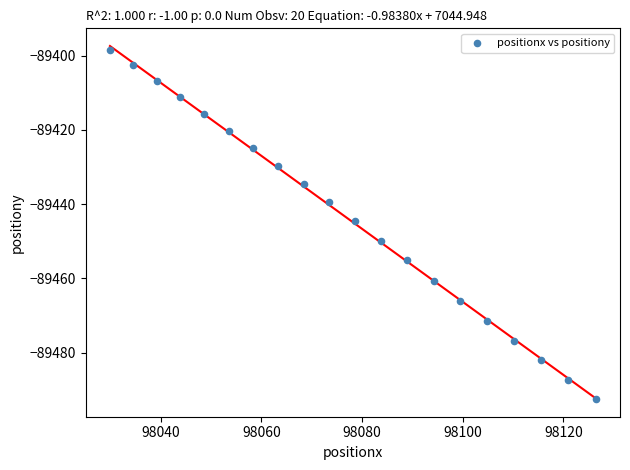

What is the range of X values (max minus min)?

96.5